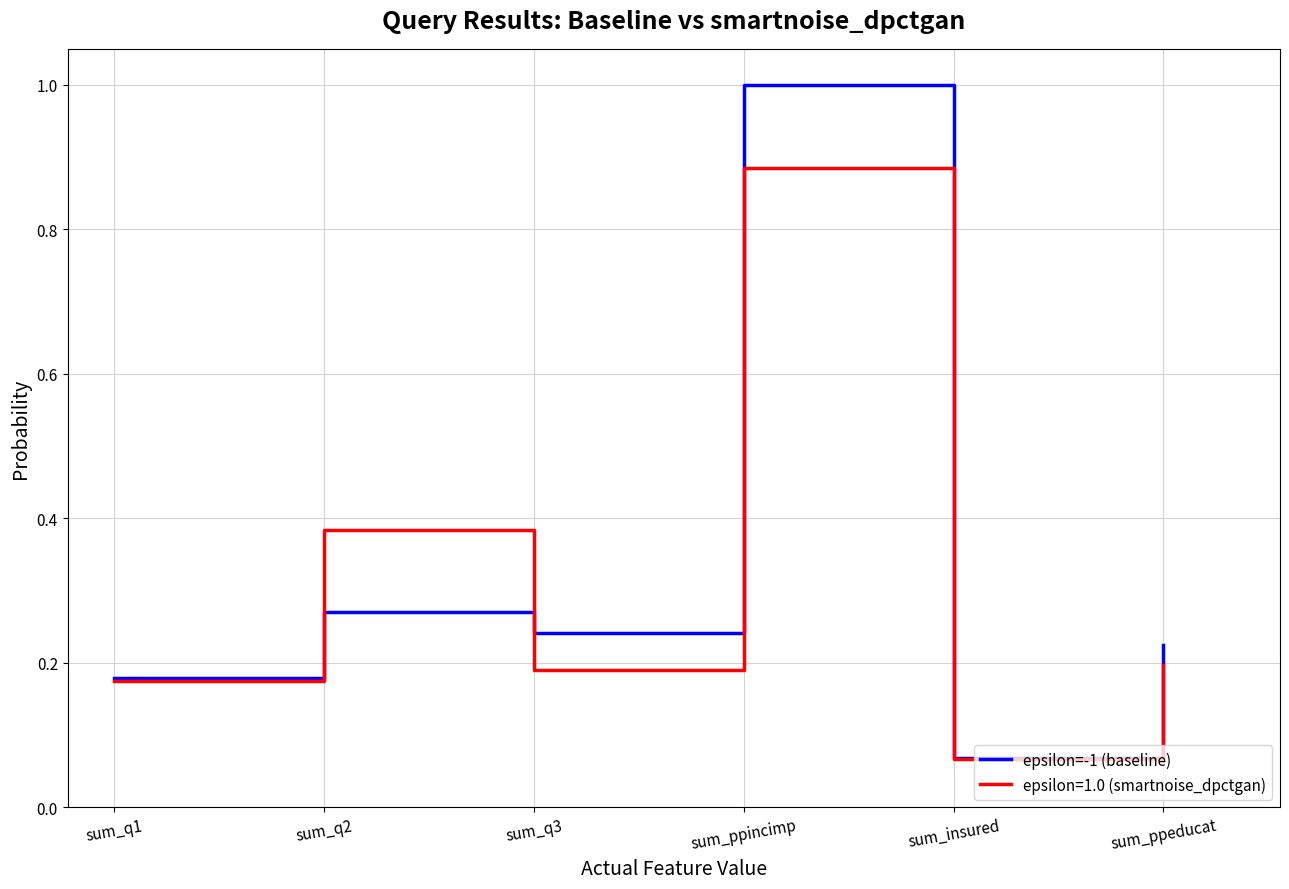

The epsilon=1.0 (smartnoise_dpctgan) series shows 0.1 at sum_ppeducat. True or false?

False